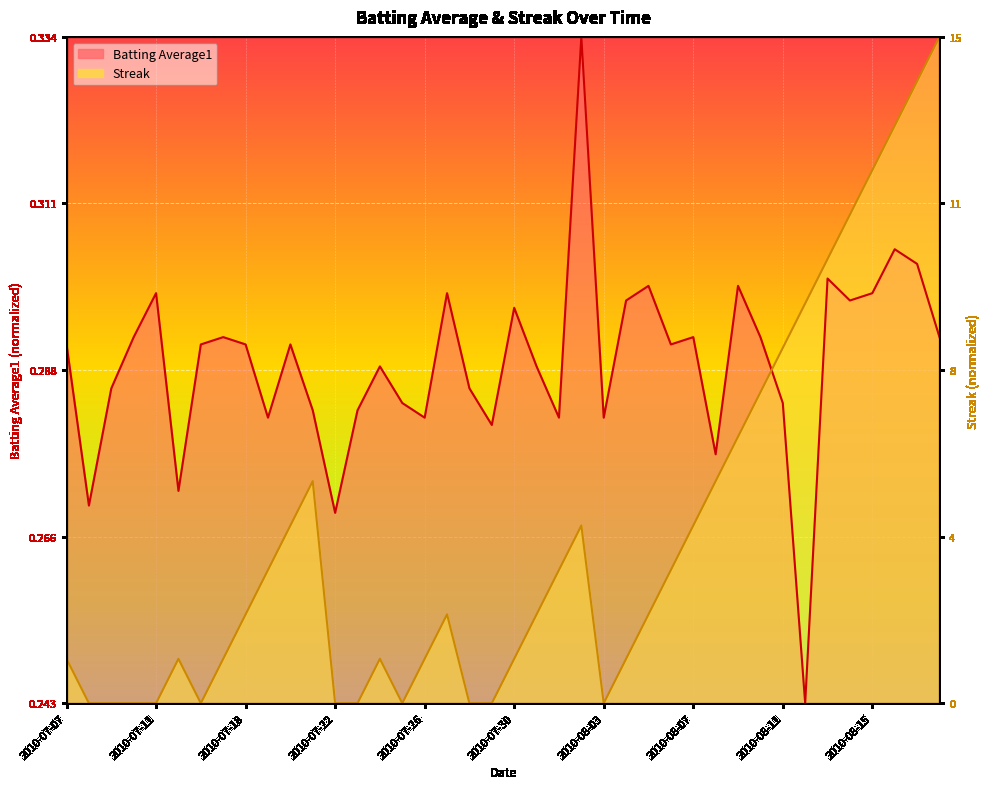

Which series has the largest total across all categories?

Batting Average1